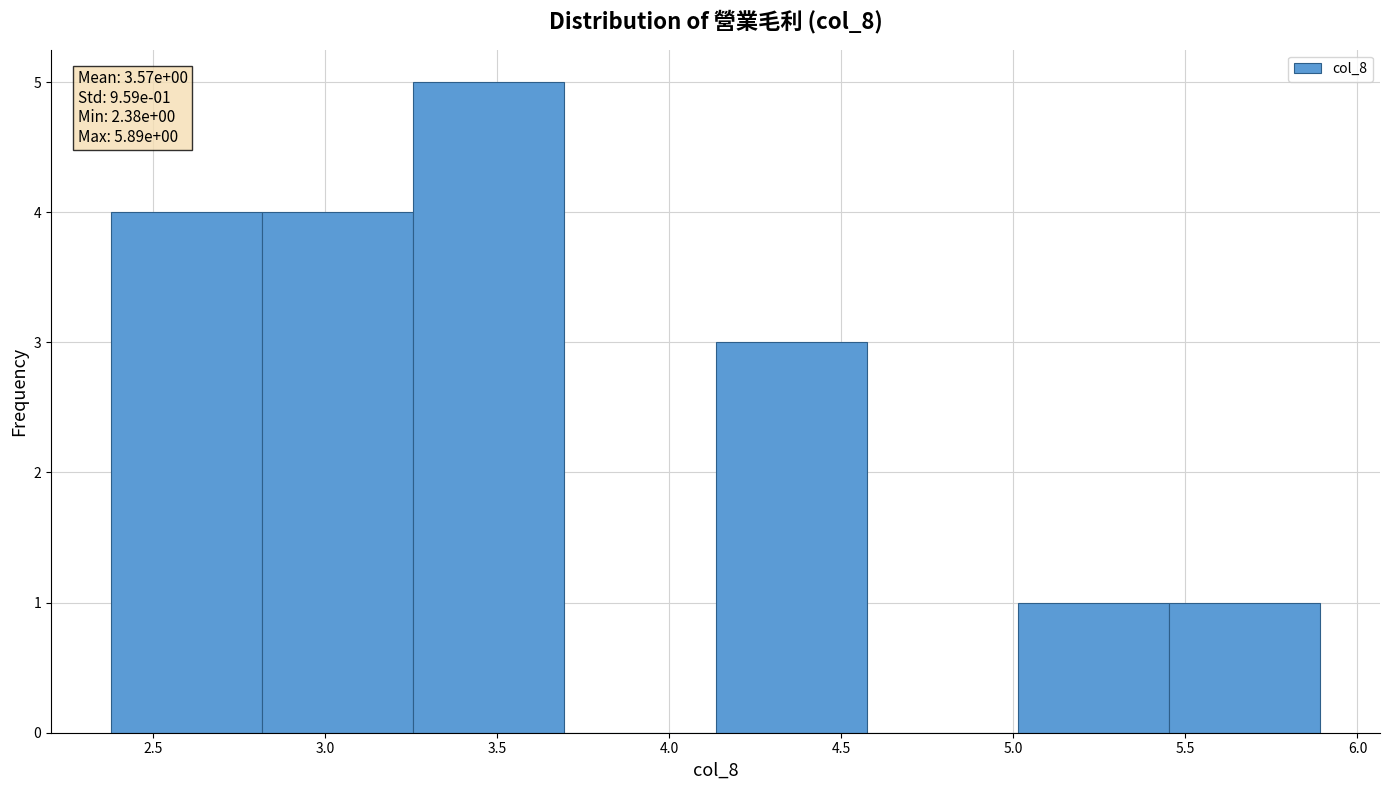

Which range on the x-axis has the tallest bar?

3.25 to 3.70